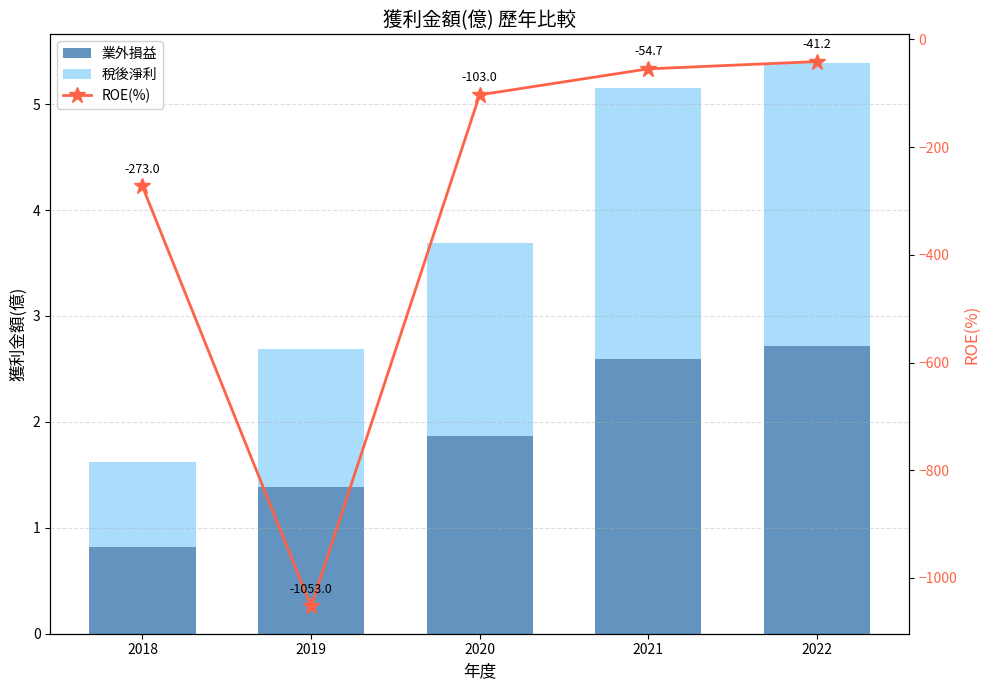

What is the greatest value displayed?

2.7